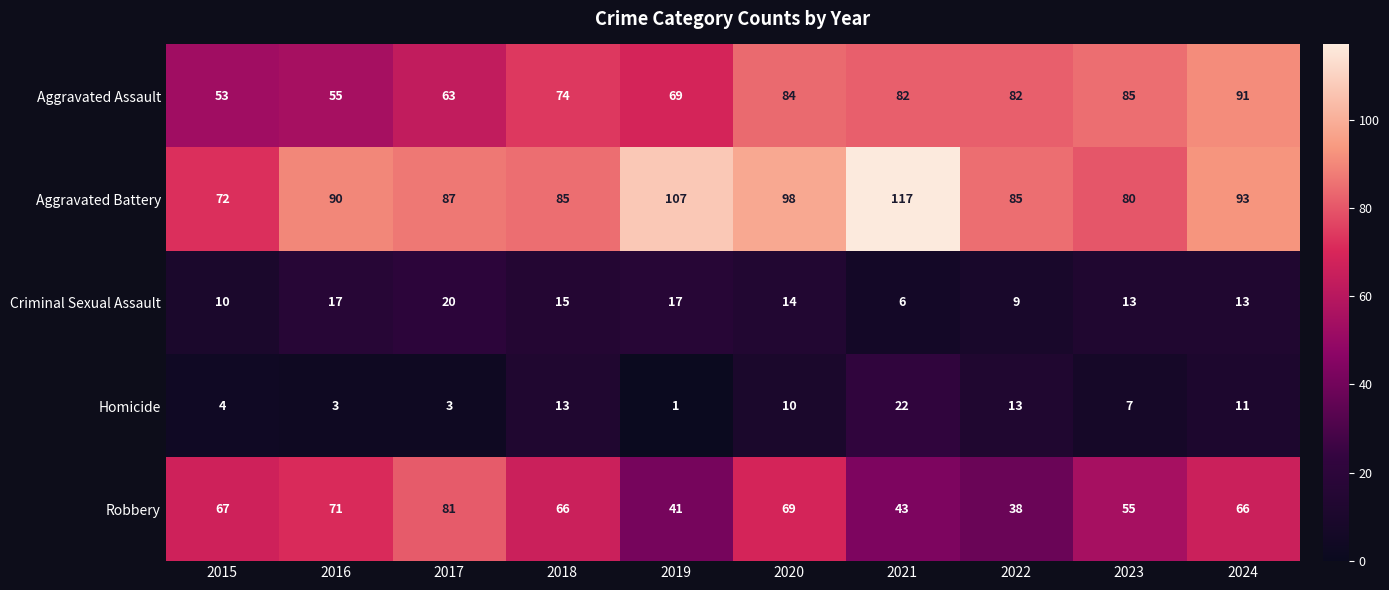

Read the Robbery value at 2016, to the nearest 5.

70